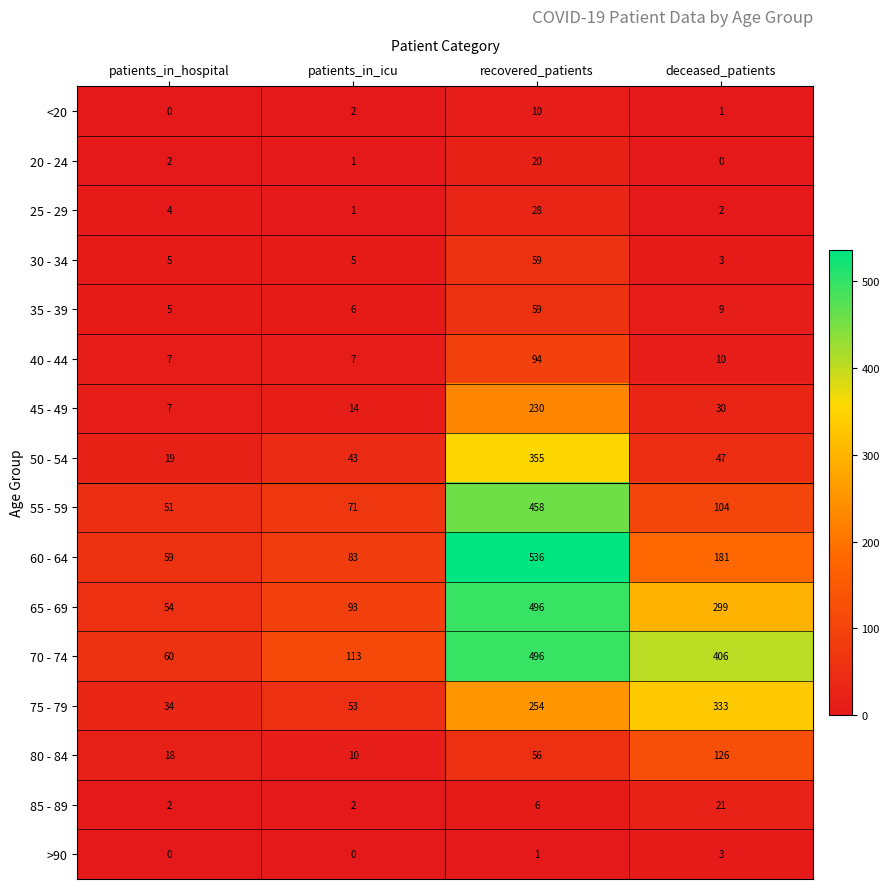

The value of 70 - 74 at deceased_patients is 146. True or false?

False